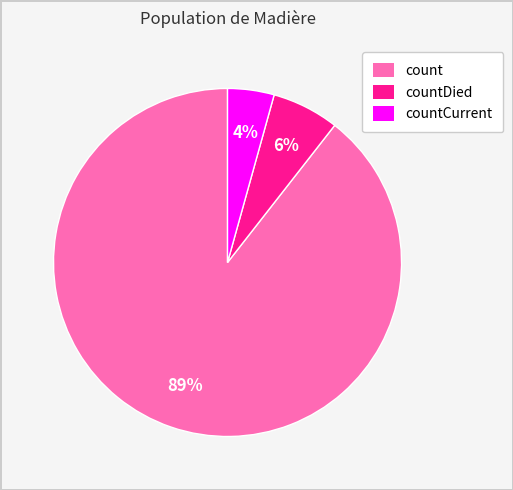

Does count represent more than half of the total?

Yes